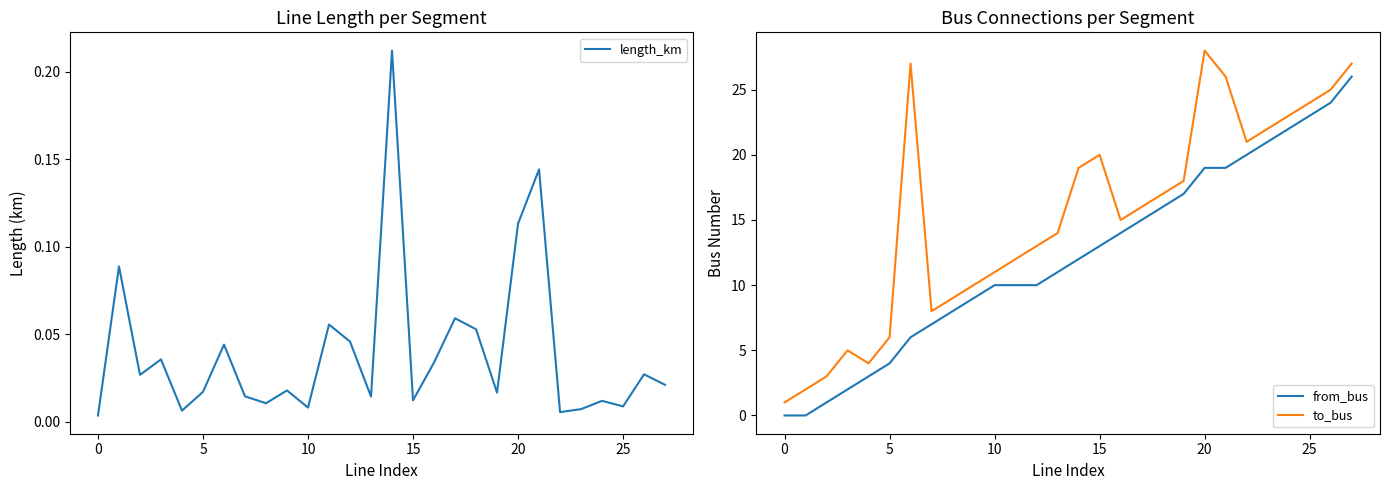

True or false: length_km has more than 1 interior local peaks.

True